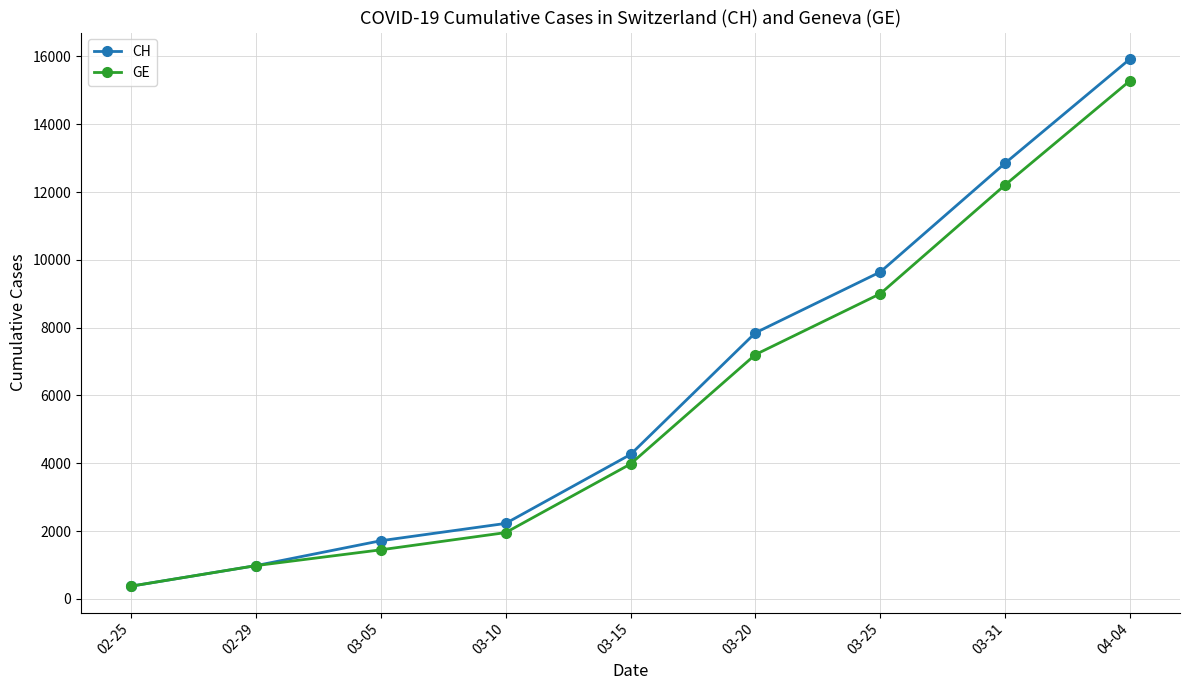

The value of GE at 03-10 is 1955. True or false?

True